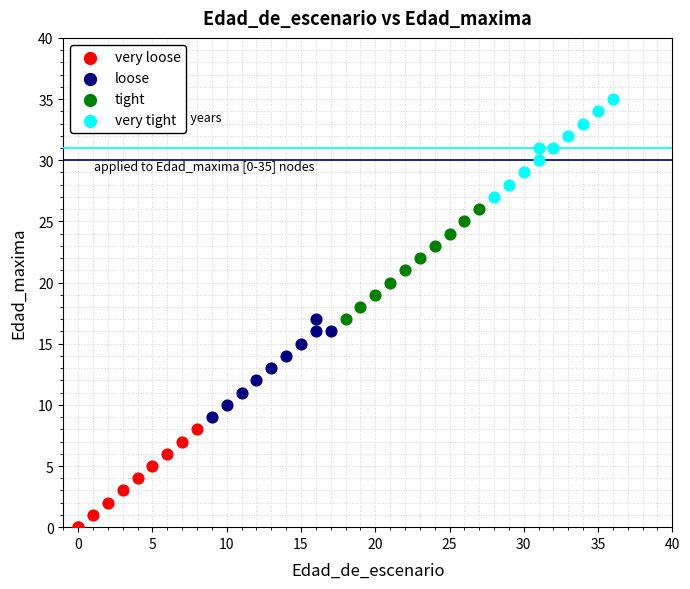

Which series contains the highest Y value?

very tight